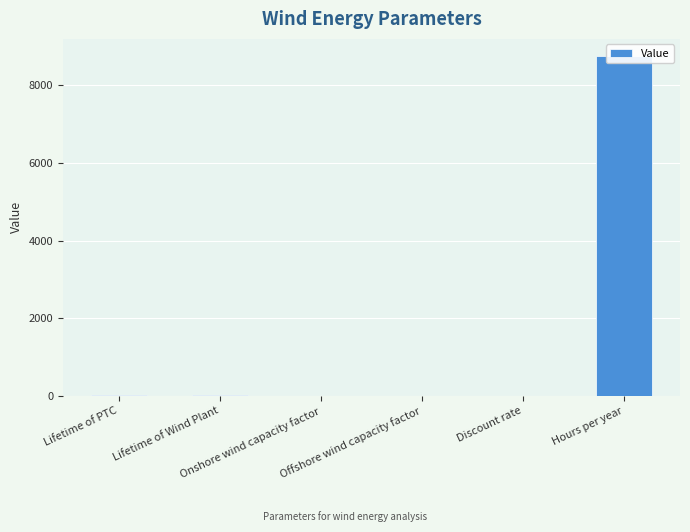

At which label does the data first exceed 10?

Lifetime of Wind Plant